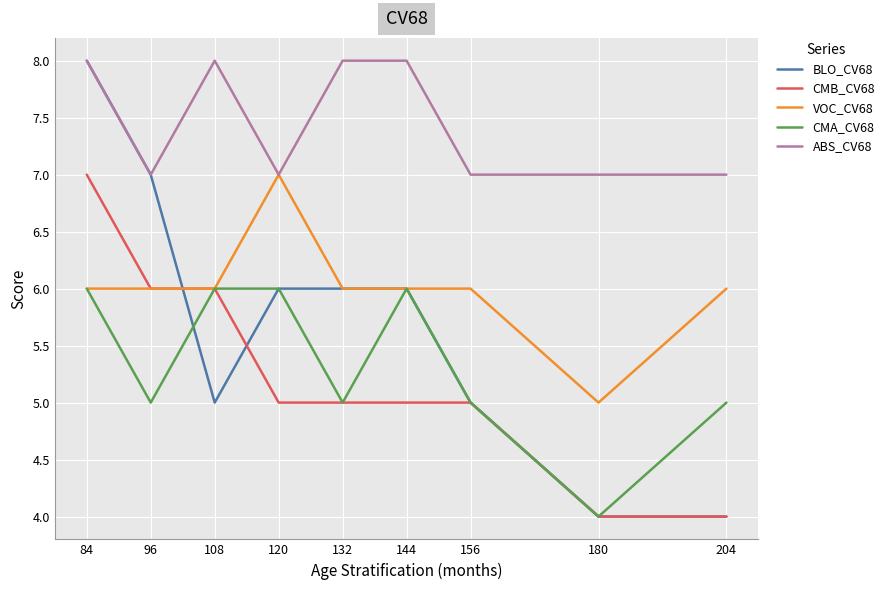

What is the spread (max minus min) of values at 144?

3